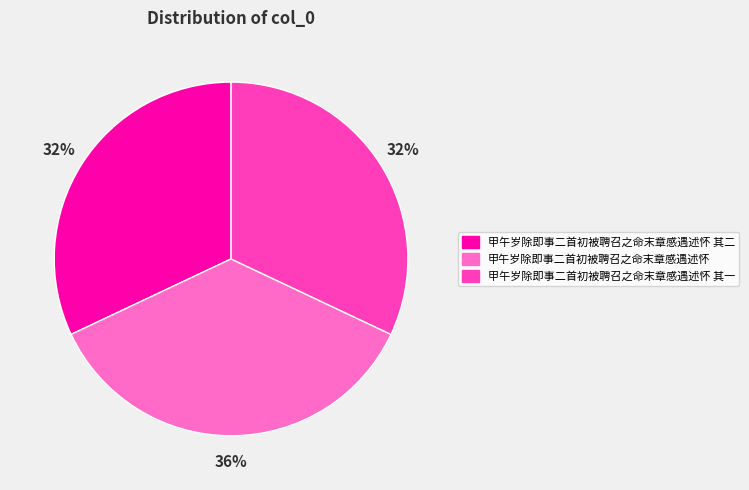

Which has a higher value, 甲午岁除即事二首初被聘召之命末章感遇述怀 or 甲午岁除即事二首初被聘召之命末章感遇述怀 其二?

甲午岁除即事二首初被聘召之命末章感遇述怀